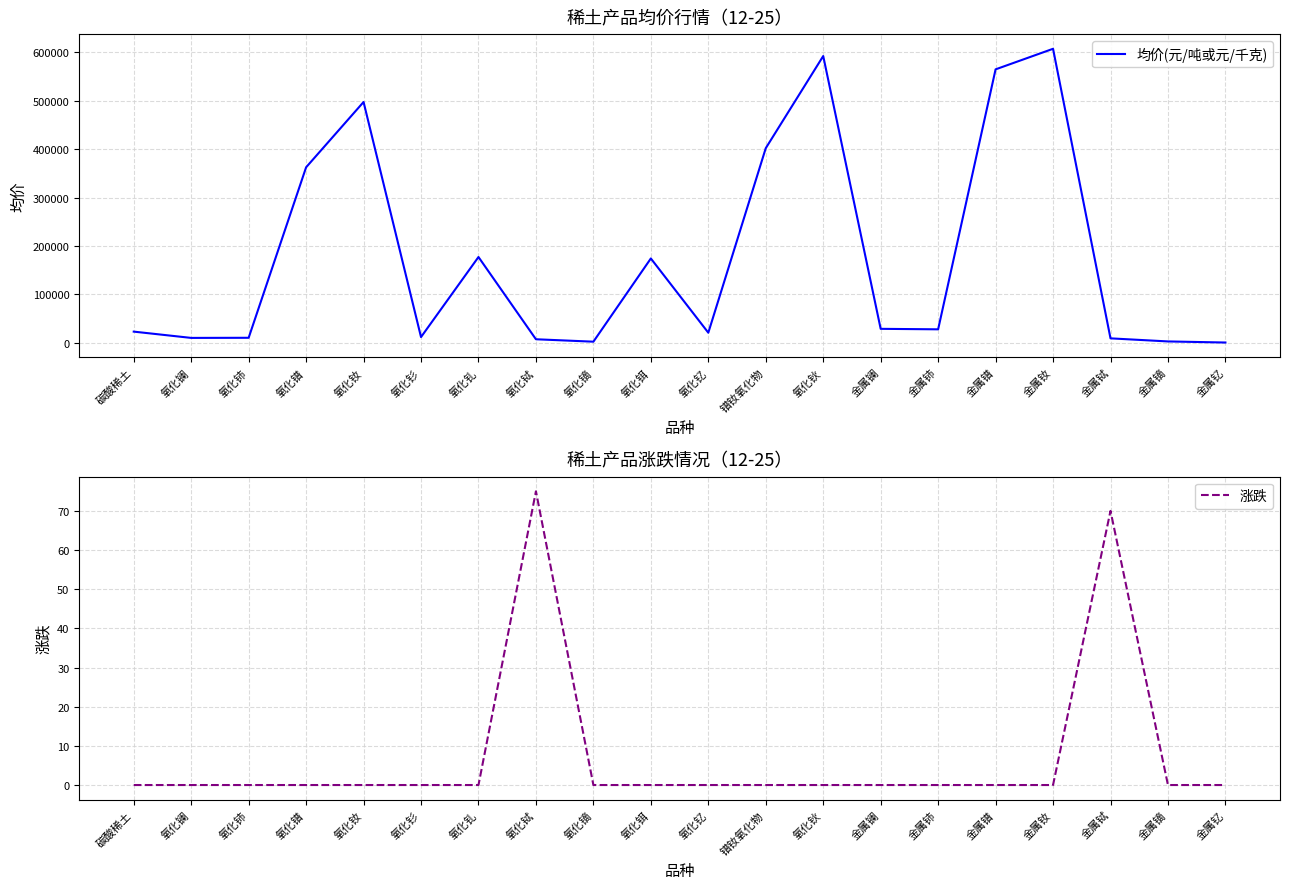

Rank the series by their maximum value, from highest to lowest.

均价(元/吨或元/千克), 涨跌